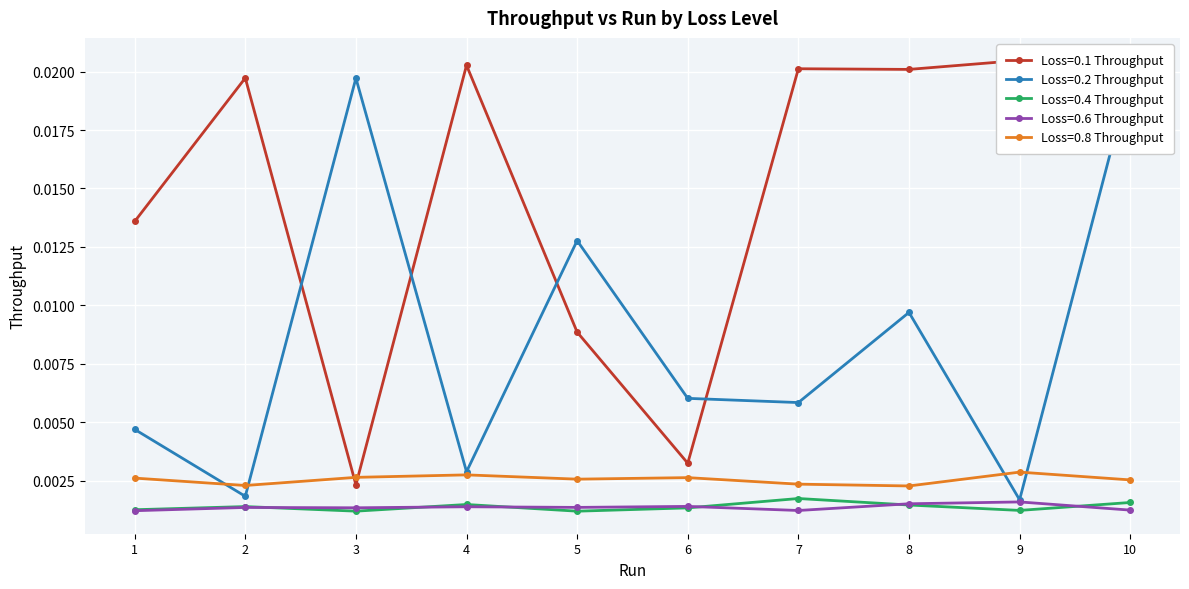

True or false: Loss=0.6 Throughput and Loss=0.2 Throughput cross at least once.

False